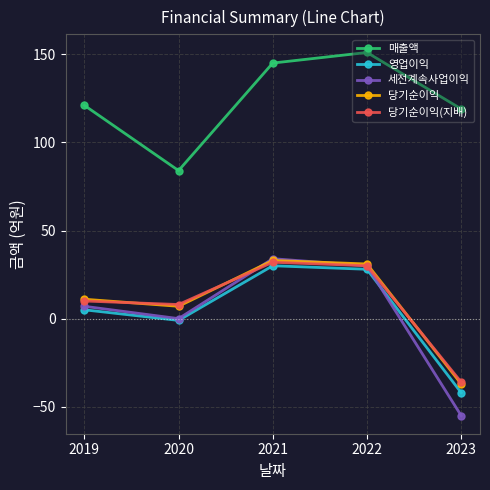

True or false: 영업이익 and 매출액 cross at least once.

False